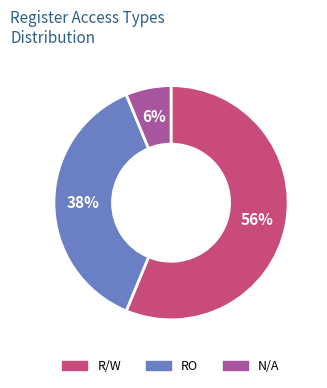

Combined, do N/A and R/W account for over 50%?

Yes